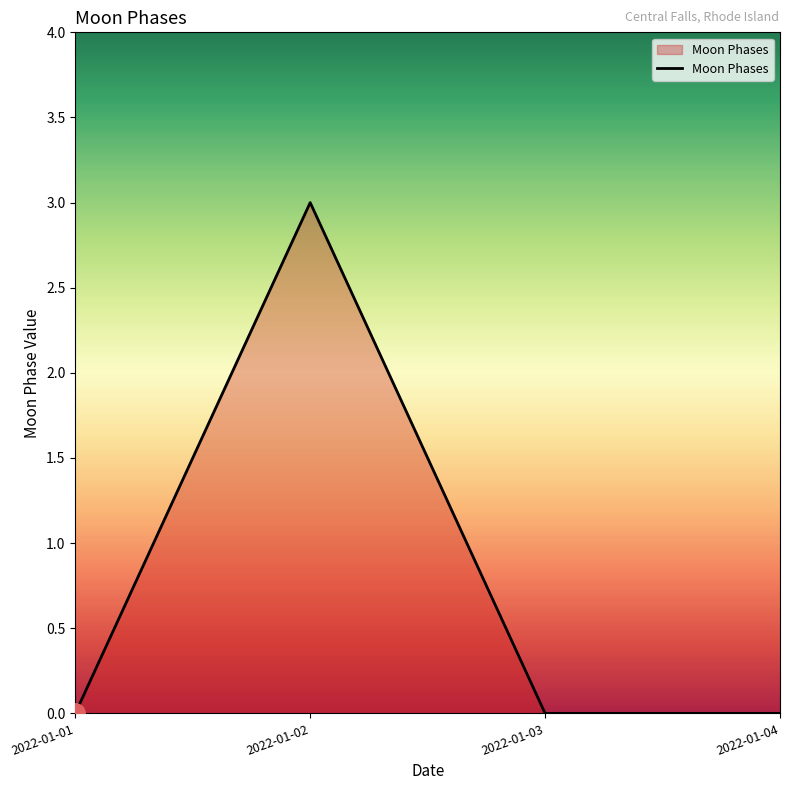

How many interior local peaks (higher than both neighbors) does the data have?

1